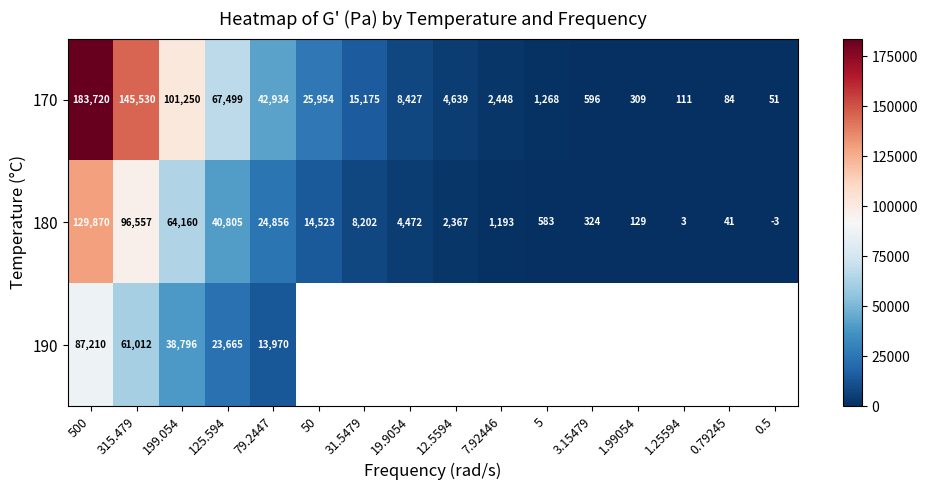

List the labels in order of 180 value, smallest first.

0.5, 1.25594, 0.79245, 1.99054, 3.15479, 5, 7.92446, 12.5594, 19.9054, 31.5479, 50, 79.2447, 125.594, 199.054, 315.479, 500